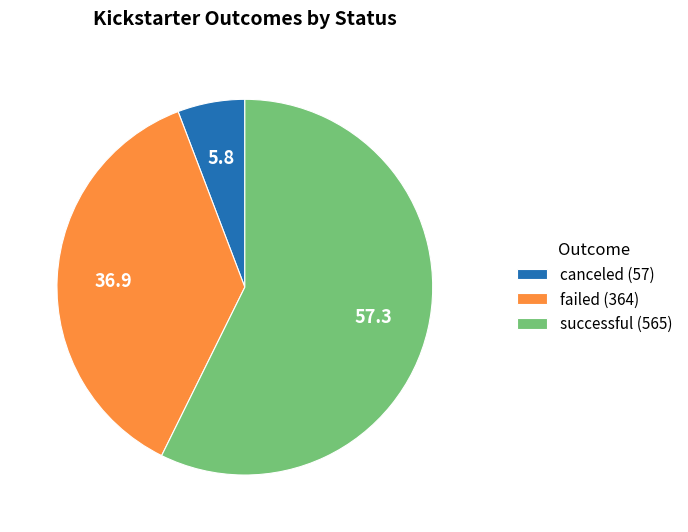

Count the number of slices in the pie.

3